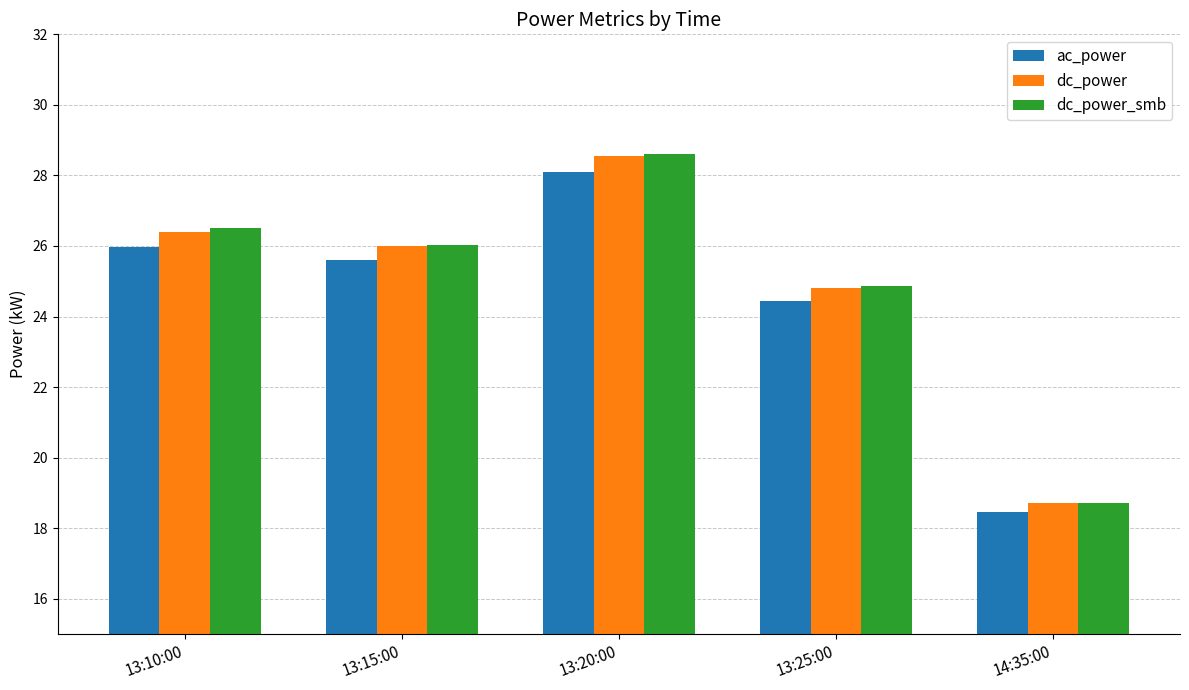

What is the highest value of the ac_power series?

28.1